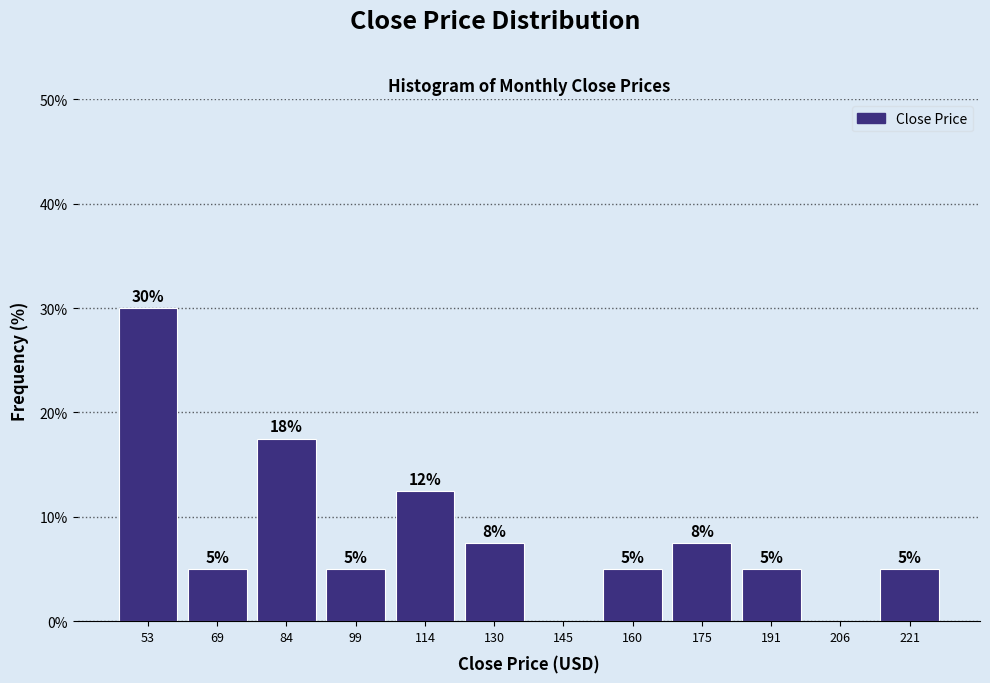

Which range on the x-axis has the tallest bar?

46 to 62